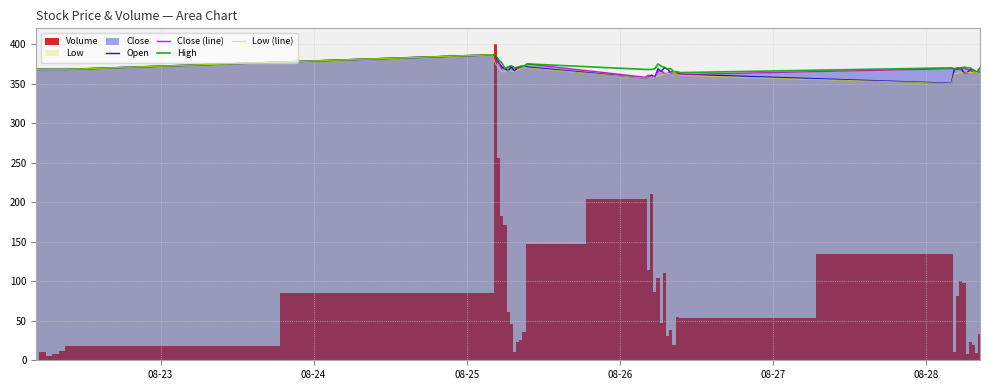

True or false: High has more than 1 interior local peaks.

True